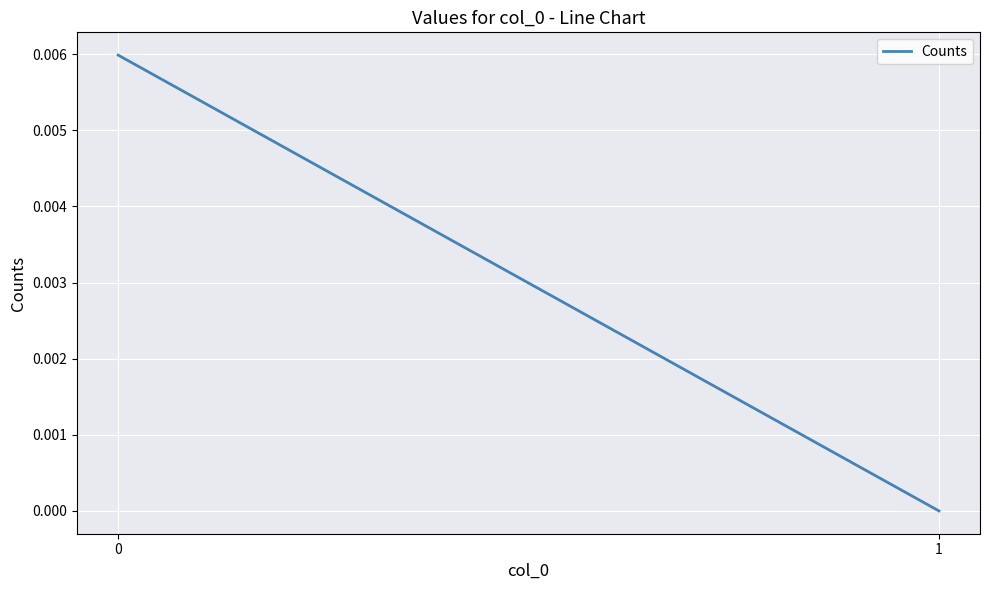

How many categories are shown in the chart?

2